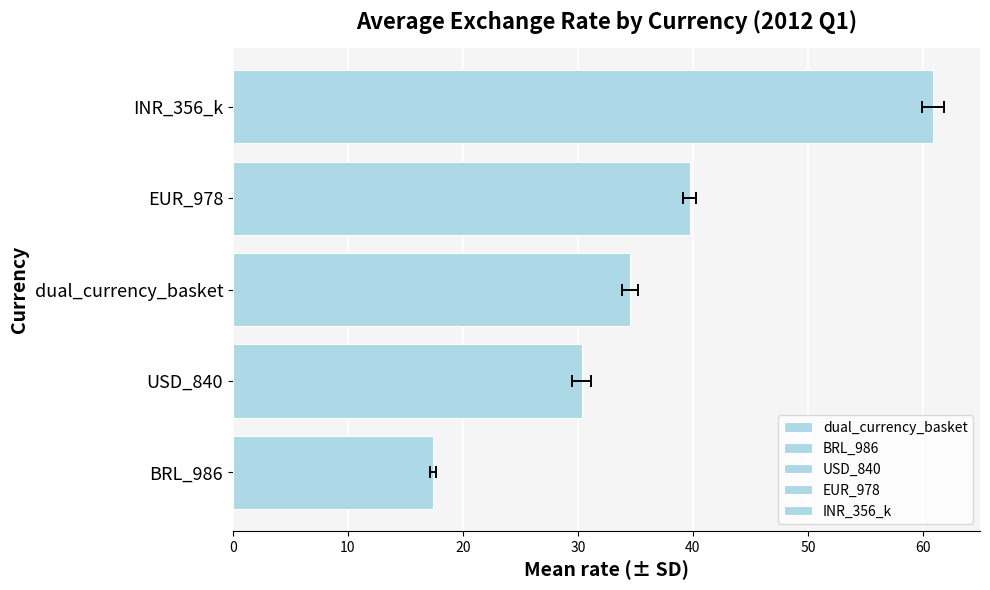

Count the number of values greater than 34.

3